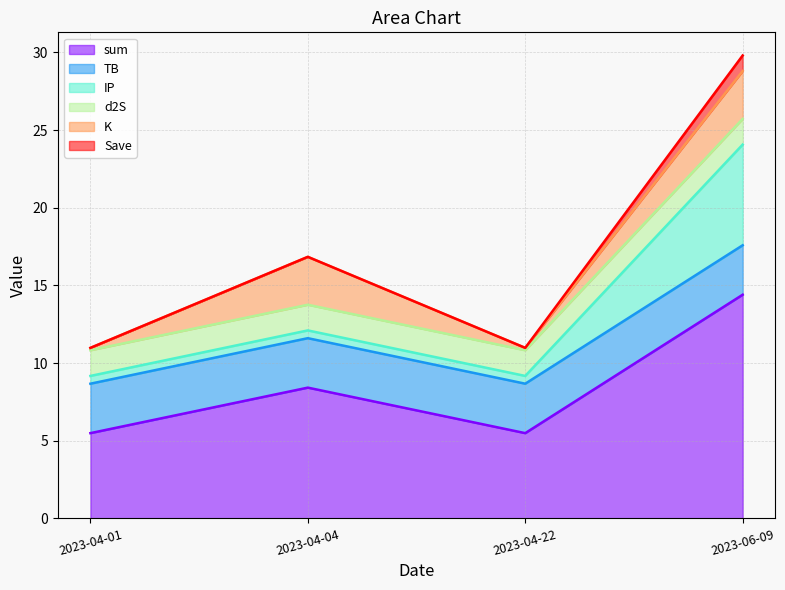

At which category is the sum across all series the highest?

2023-06-09